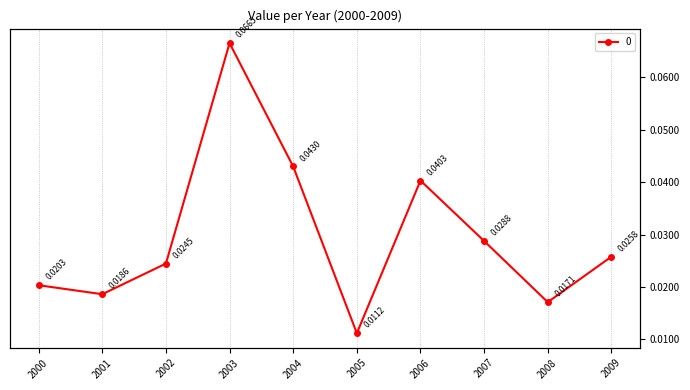

What is the sum of the values at 2009 and 2002?

0.1